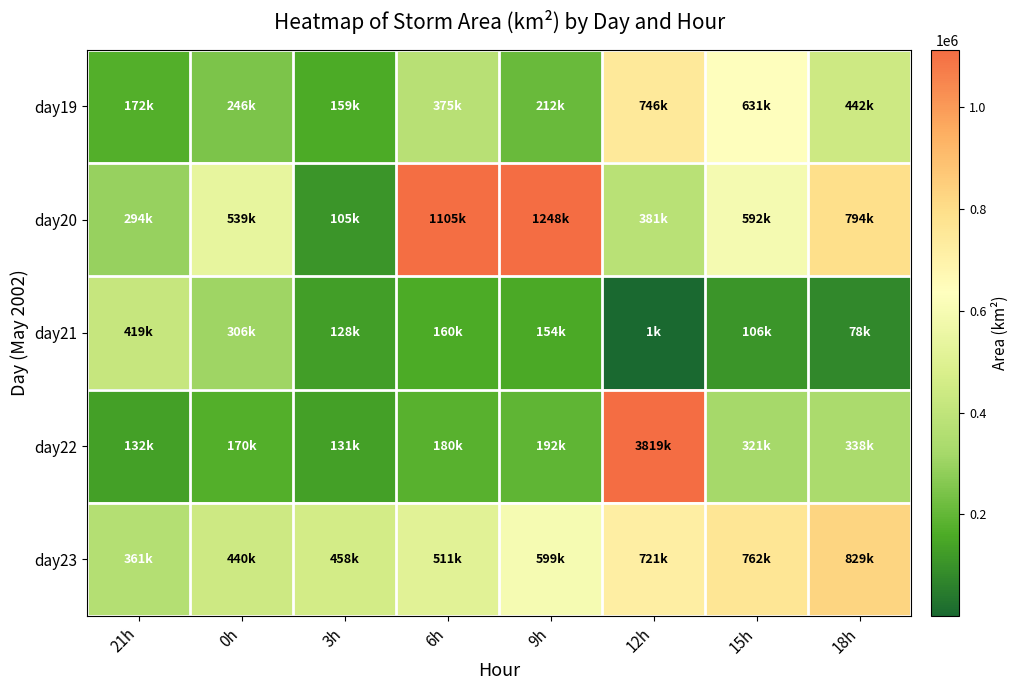

Rank the series by their maximum value, from highest to lowest.

day22, day20, day23, day19, day21